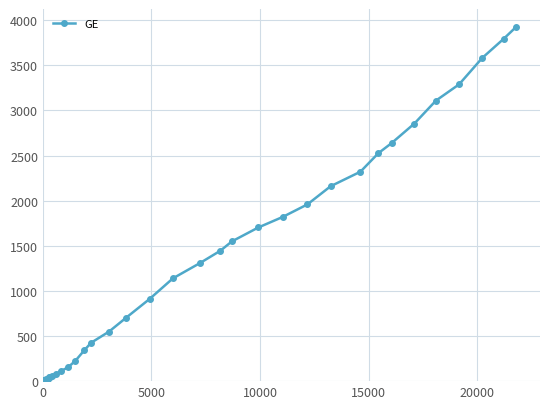

How many distinct data groups are displayed?

1